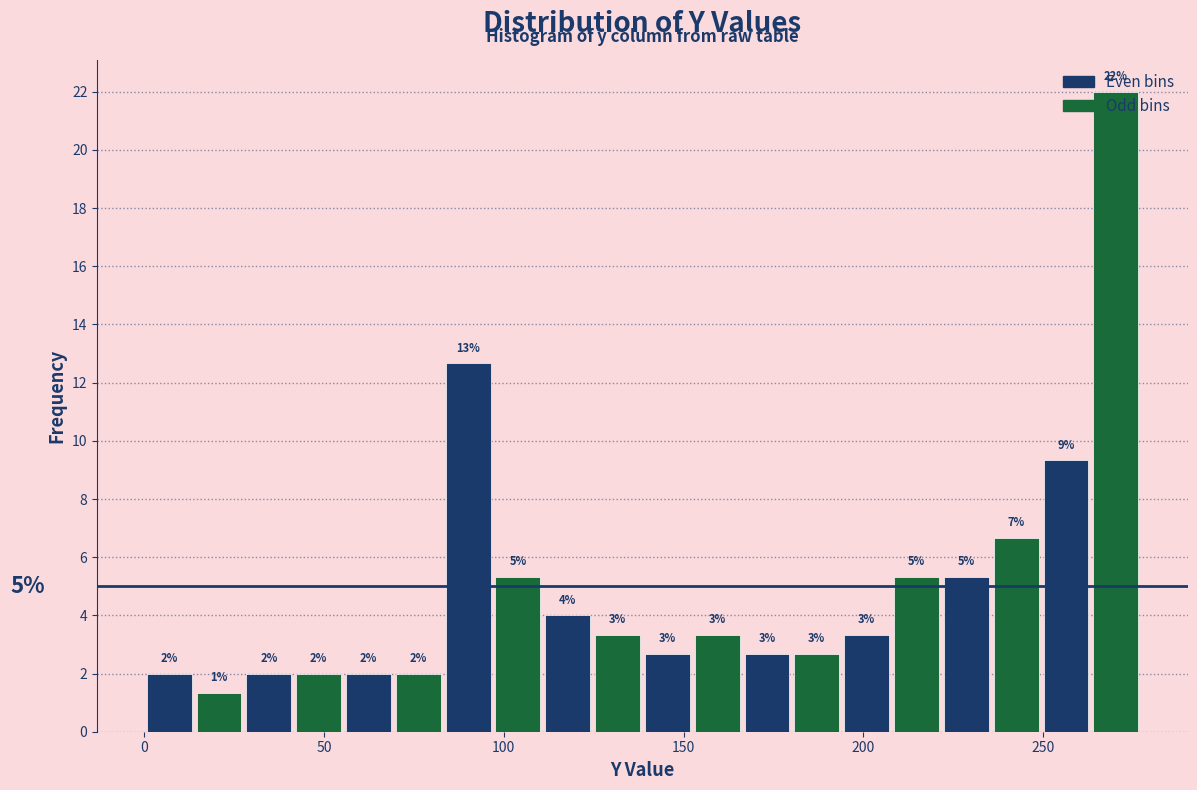

Around what value on the x-axis is the tallest bar? Give the approximate position of its centre, as read against the axis.

270